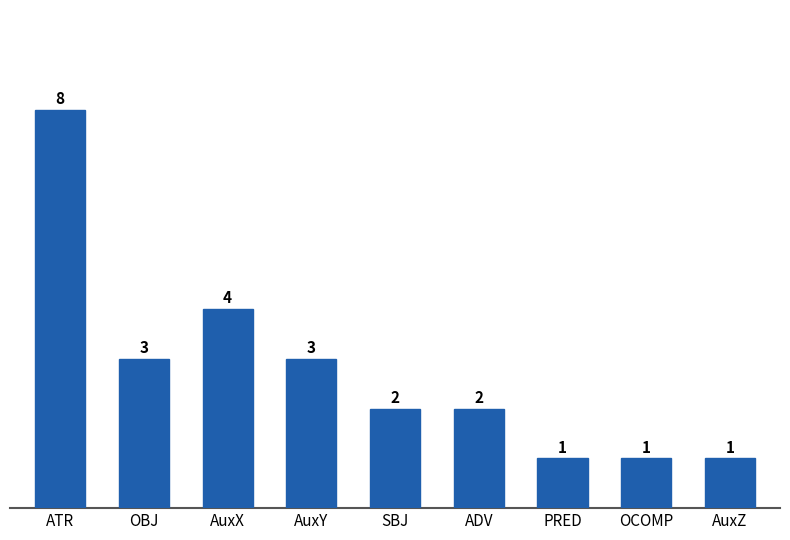

What is the difference between the maximum and second lowest values?

7